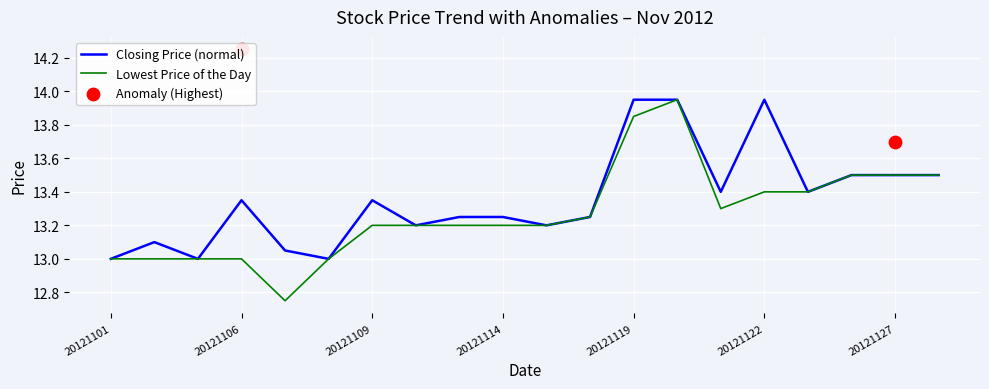

At which category is the sum across all series the highest?

20121120